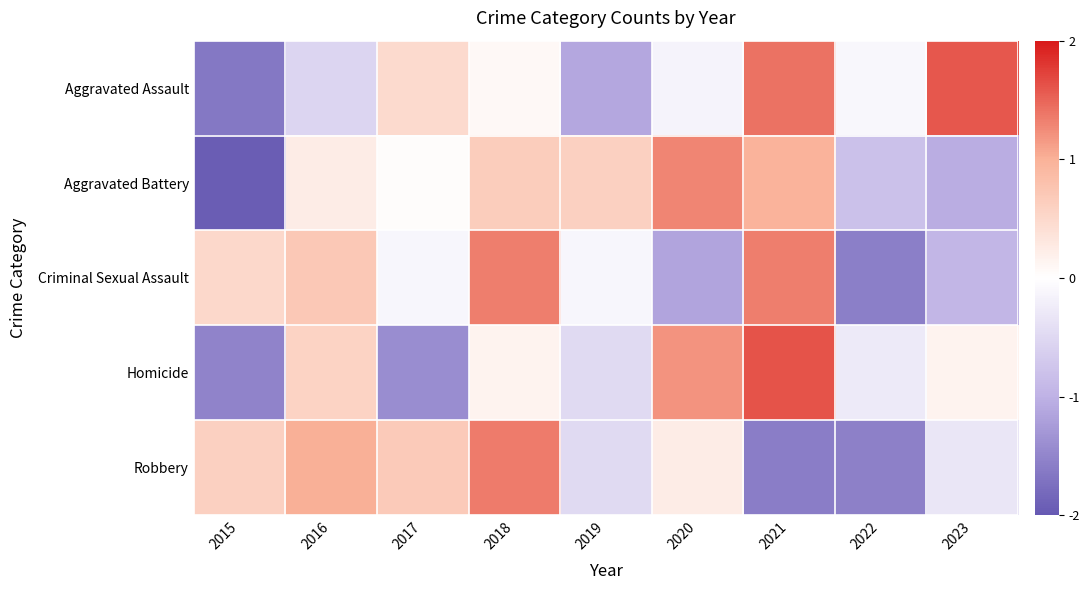

At which category does the chart reach its minimum across all series?

2015